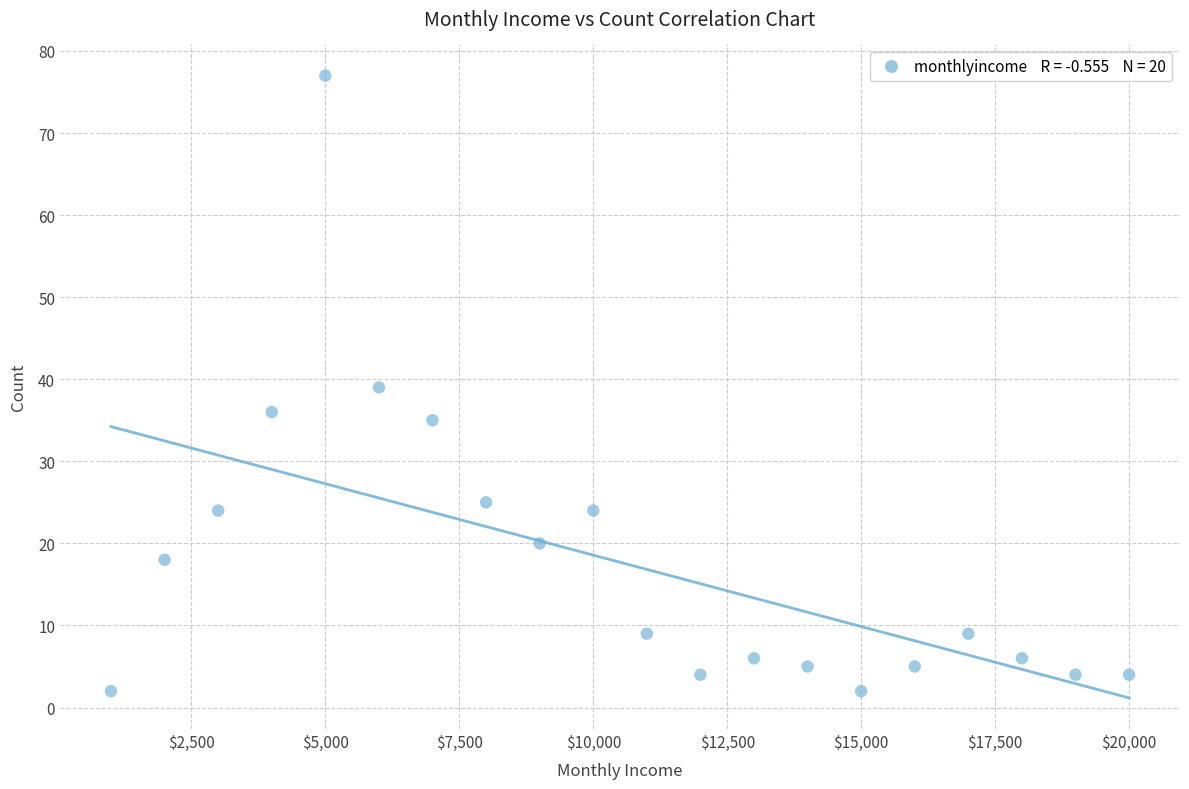

What is the range of X values (max minus min)?

19000